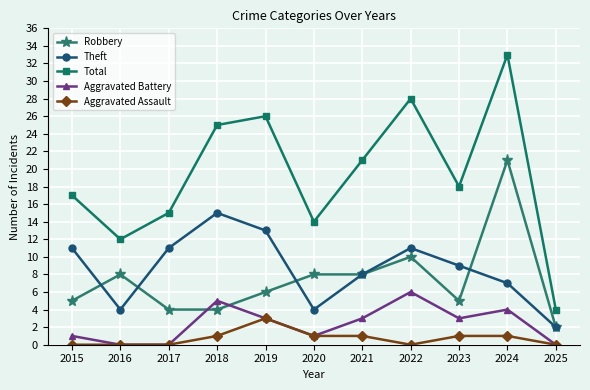

What value does the Robbery series have at 2018?

4